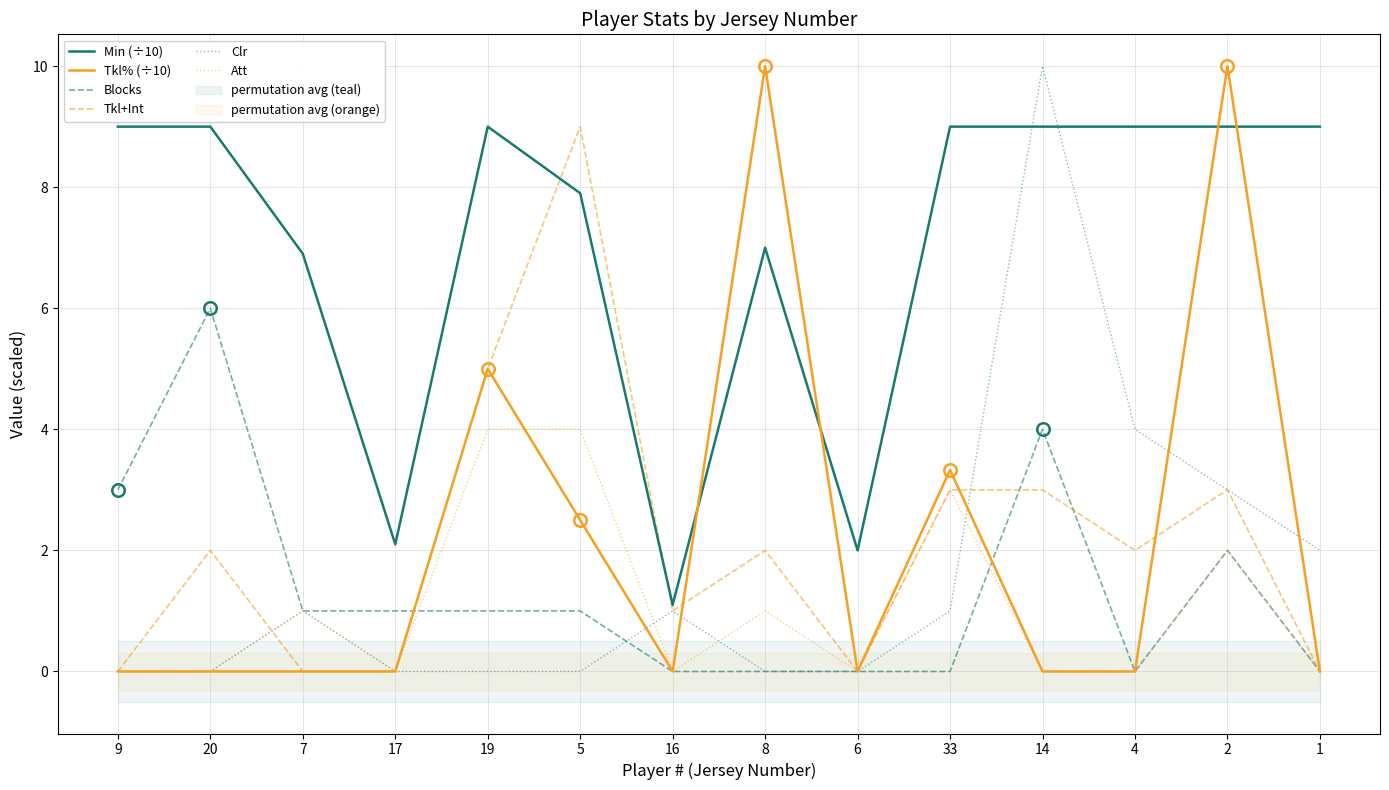

What are all the series names shown in the legend?

Min (÷10), Tkl% (÷10), Blocks, Tkl+Int, Clr, Att